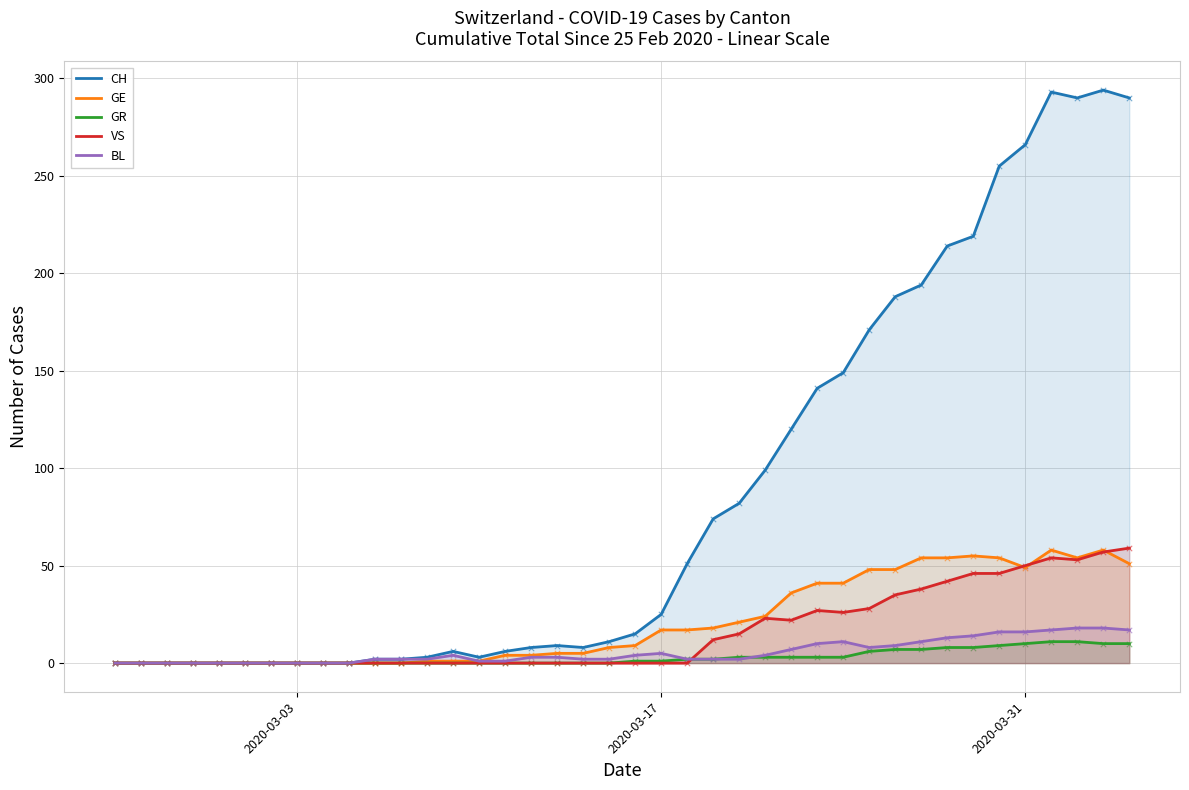

At how many categories does at least one series exceed 44?

18